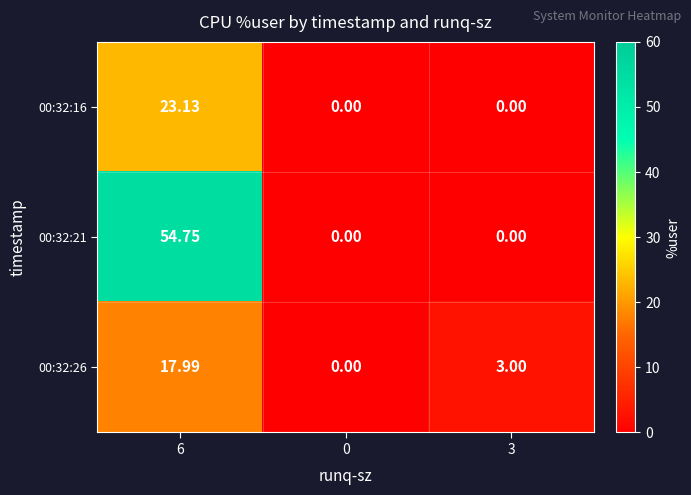

Count the number of categories in the chart.

3